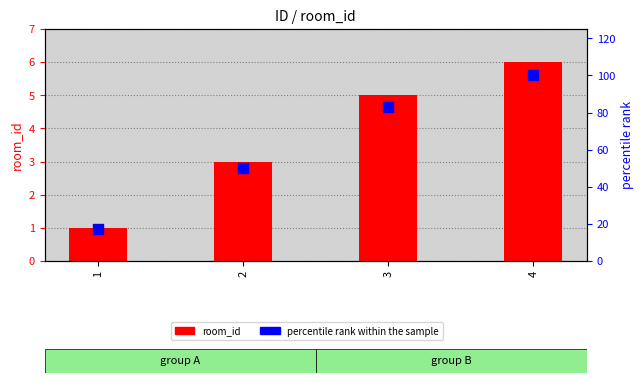

What is the total value across all series at 3?

88